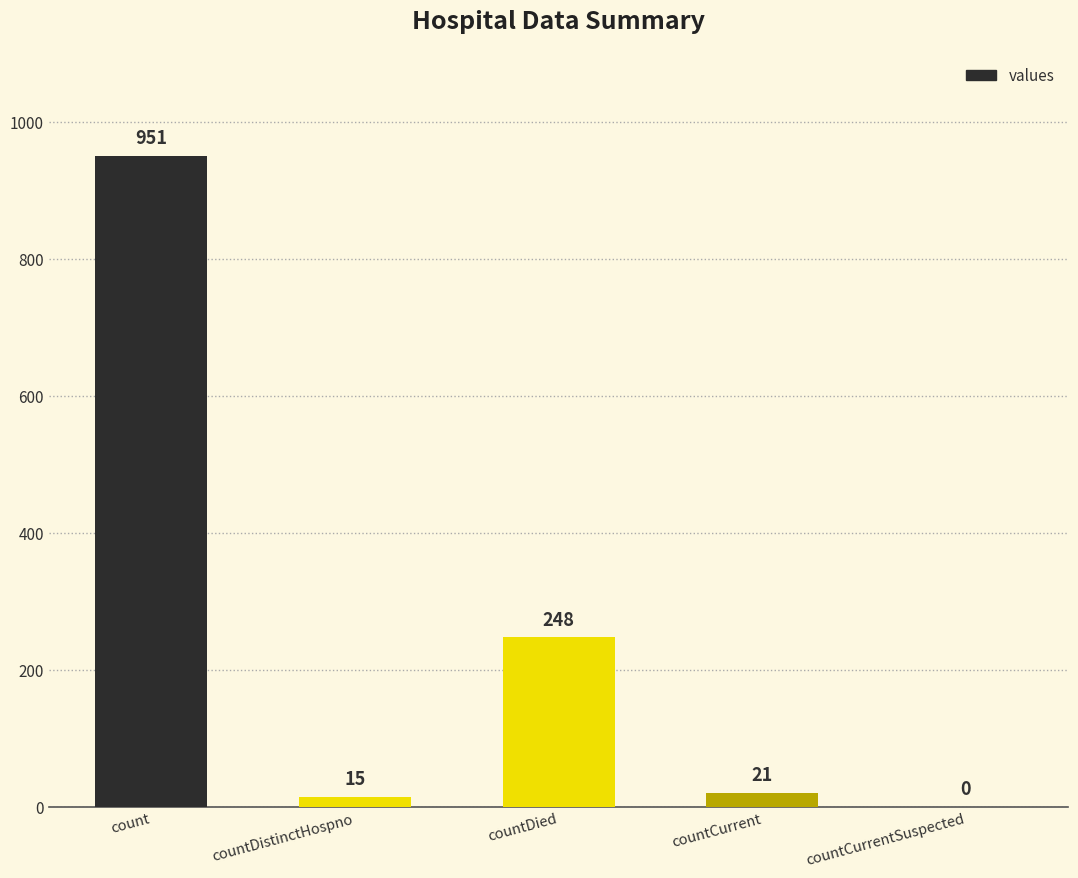

What is the sum of the values at countCurrent and countDistinctHospno?

36